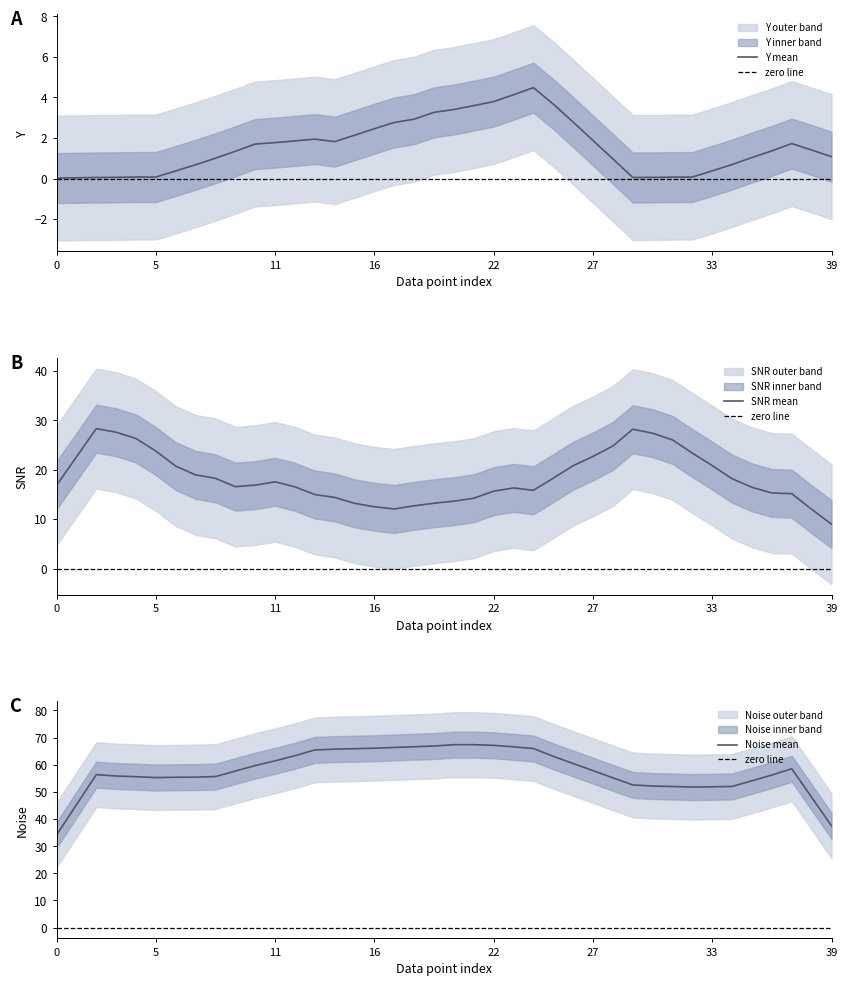

Rank the series at 2 from lowest to highest value.

Y, SNR, Noise